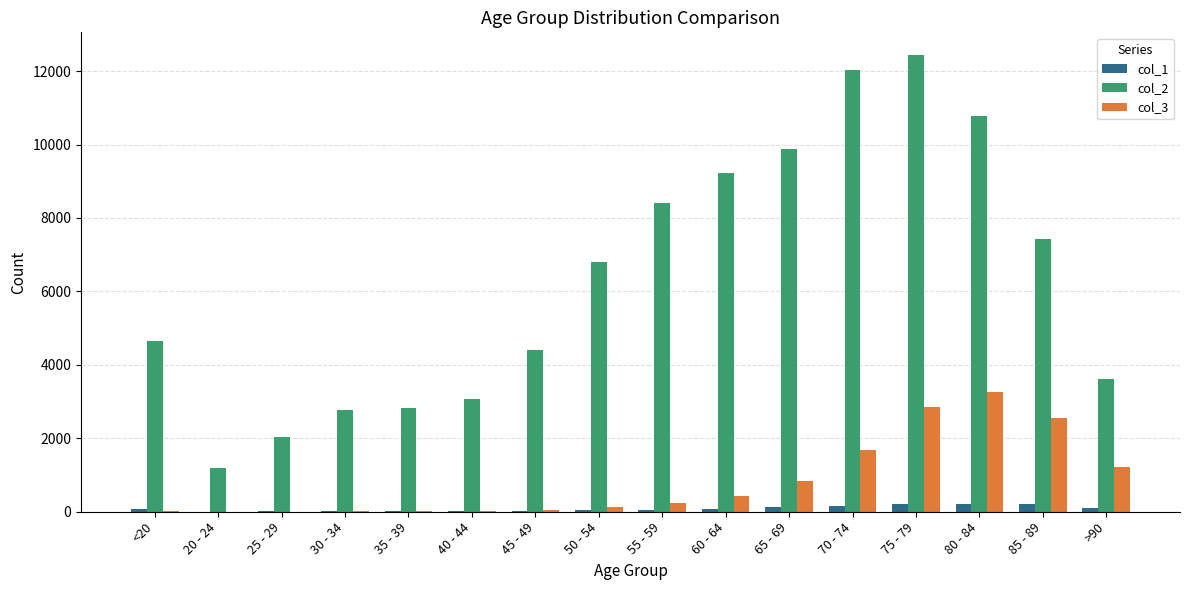

What is the greatest value displayed?

12434